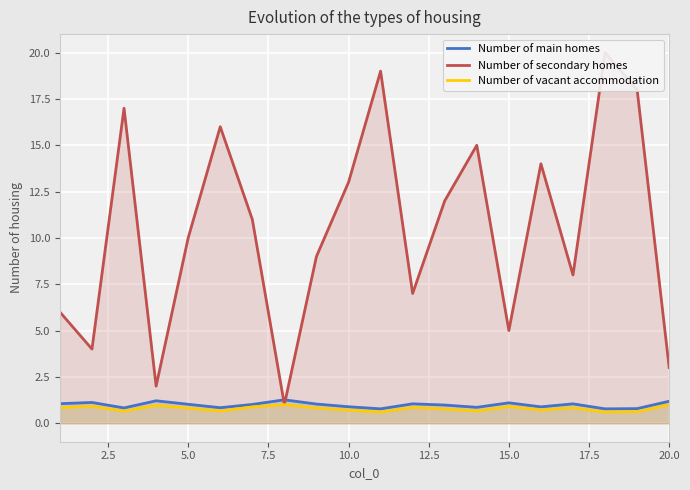

What is the highest value of the Number of vacant accommodation series?

1.0